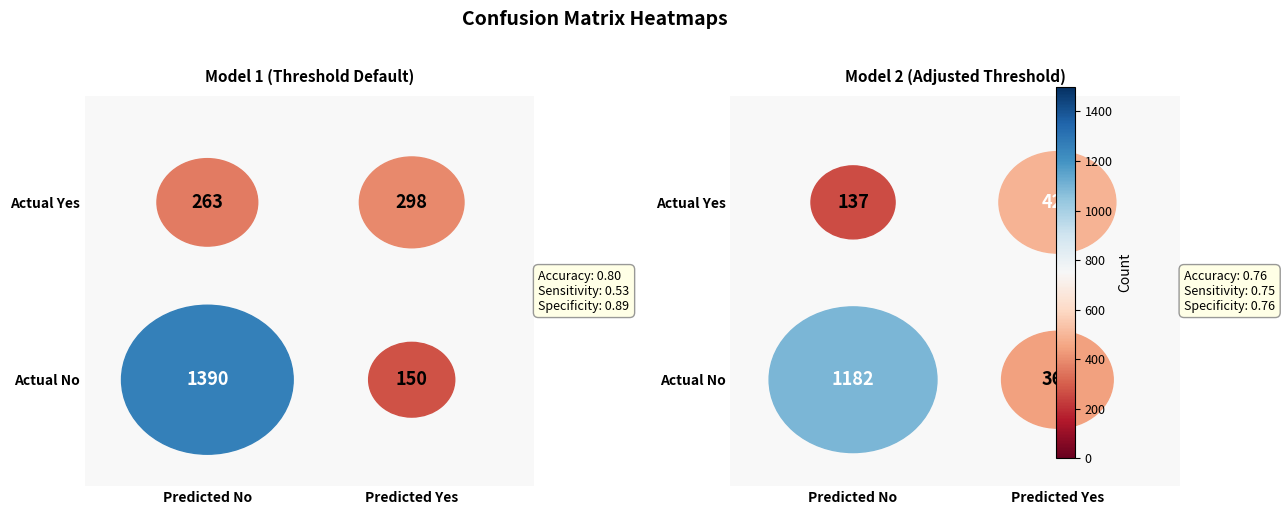

What is the minimum value shown in the chart?

137